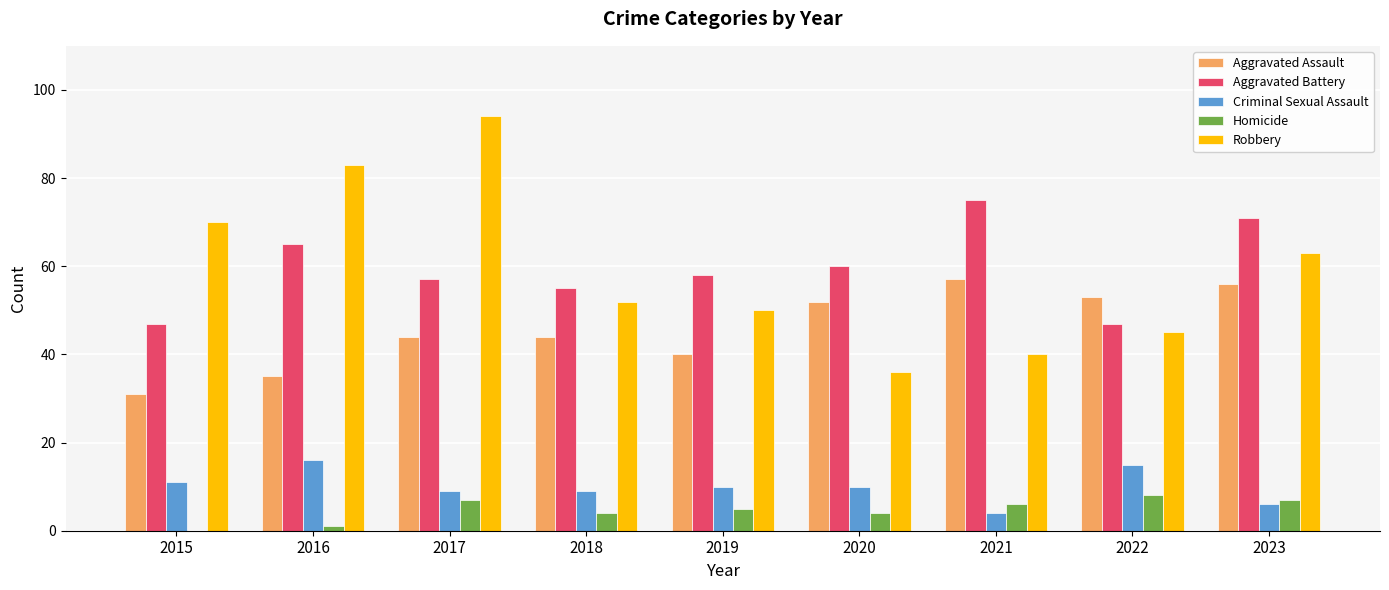

Reading left to right, extract all data points from this chart.

Aggravated Assault: 2015=31	2016=35	2017=44	2018=44	2019=40	2020=52	2021=57	2022=53	2023=56
Aggravated Battery: 2015=47	2016=65	2017=57	2018=55	2019=58	2020=60	2021=75	2022=47	2023=71
Criminal Sexual Assault: 2015=11	2016=16	2017=9	2018=9	2019=10	2020=10	2021=4	2022=15	2023=6
Homicide: 2015=0	2016=1	2017=7	2018=4	2019=5	2020=4	2021=6	2022=8	2023=7
Robbery: 2015=70	2016=83	2017=94	2018=52	2019=50	2020=36	2021=40	2022=45	2023=63